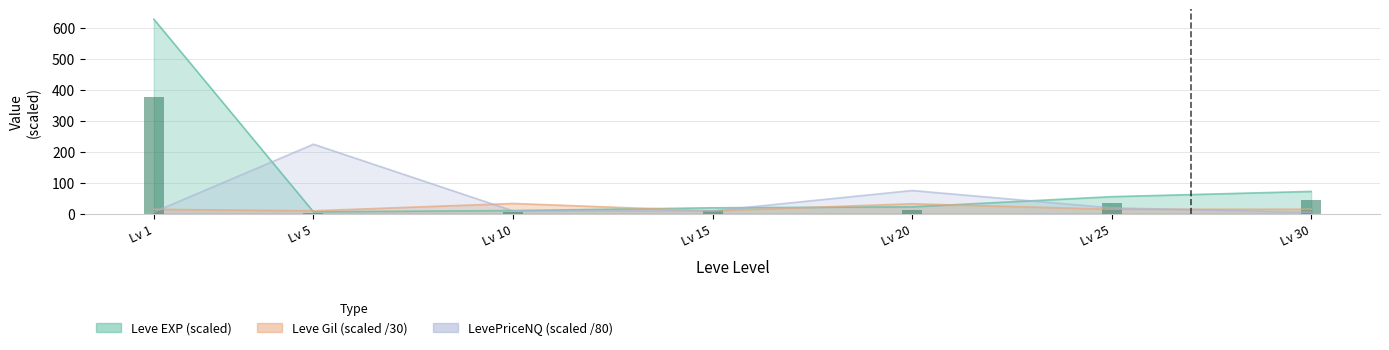

What is the difference between the maximum and minimum values?

374.4